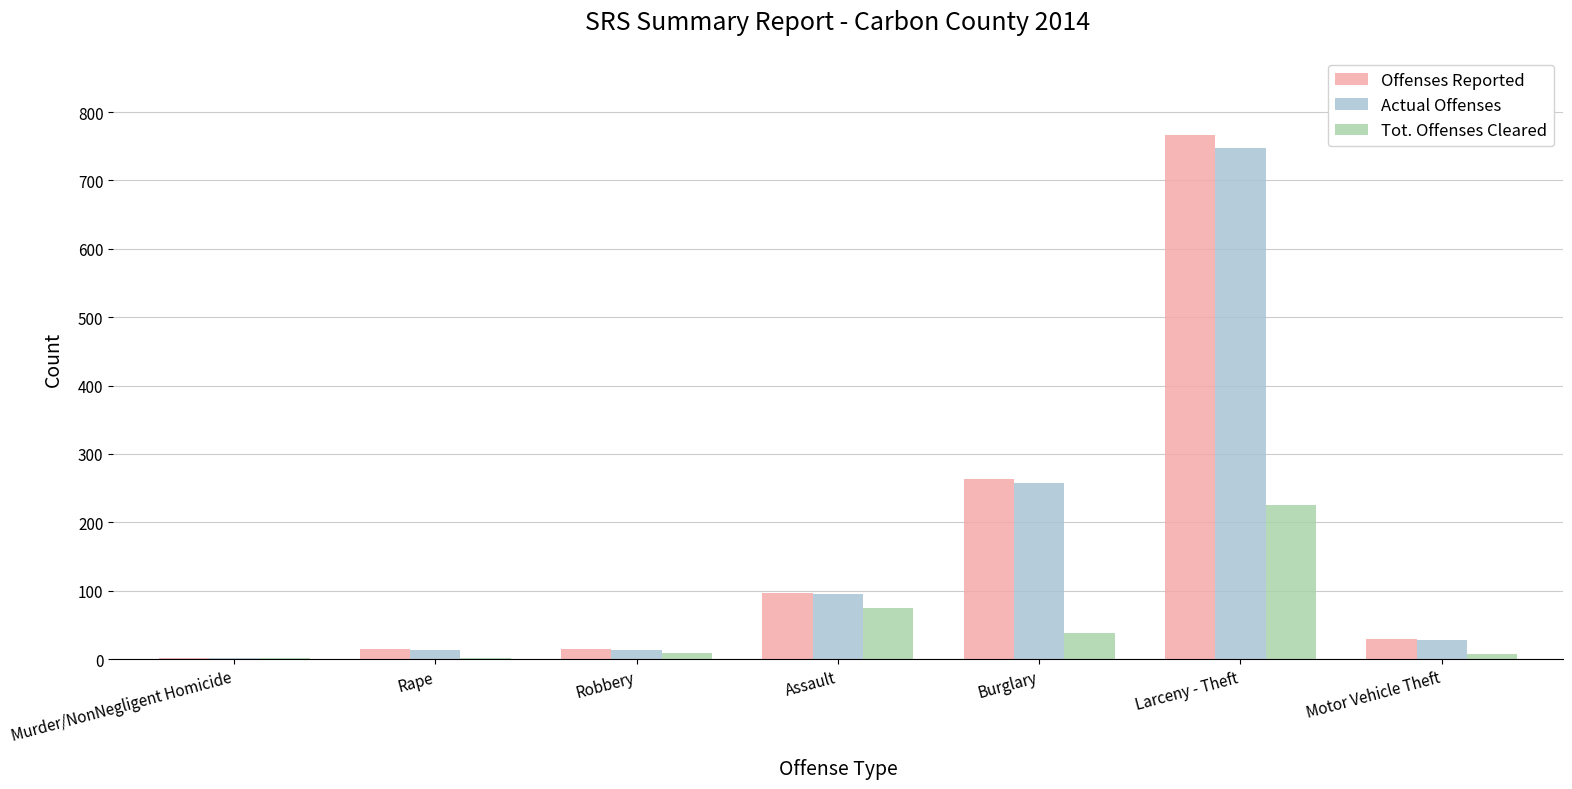

Where does the Offenses Reported series first go above 30?

Assault